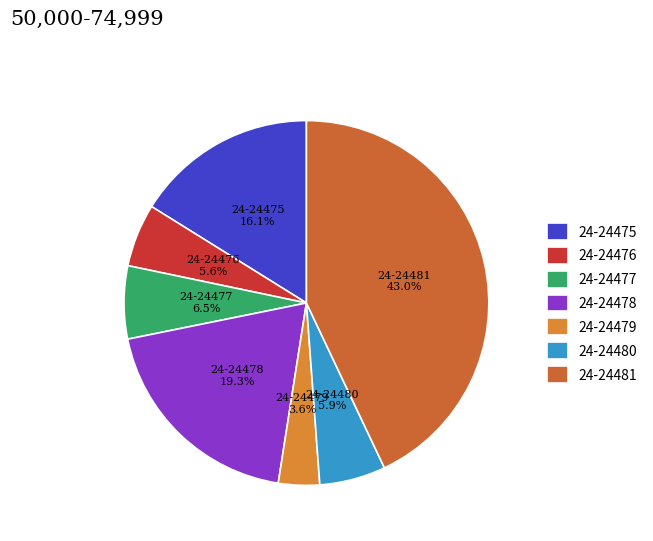

Count the number of slices in the pie.

7